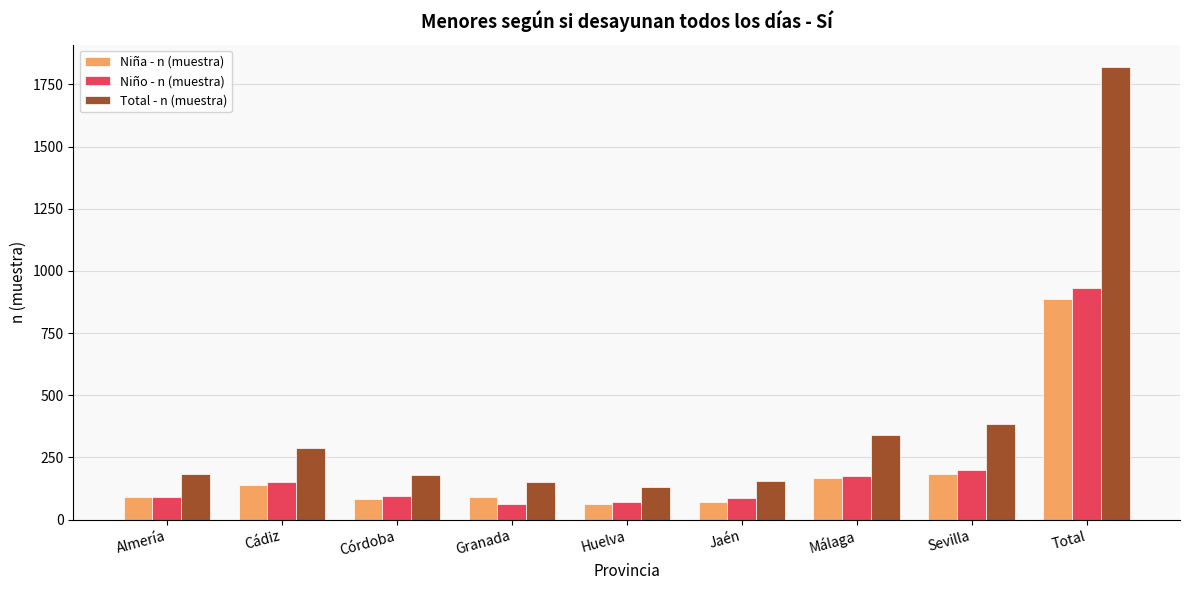

What value does the Total - n (muestra) series have at Málaga?

342